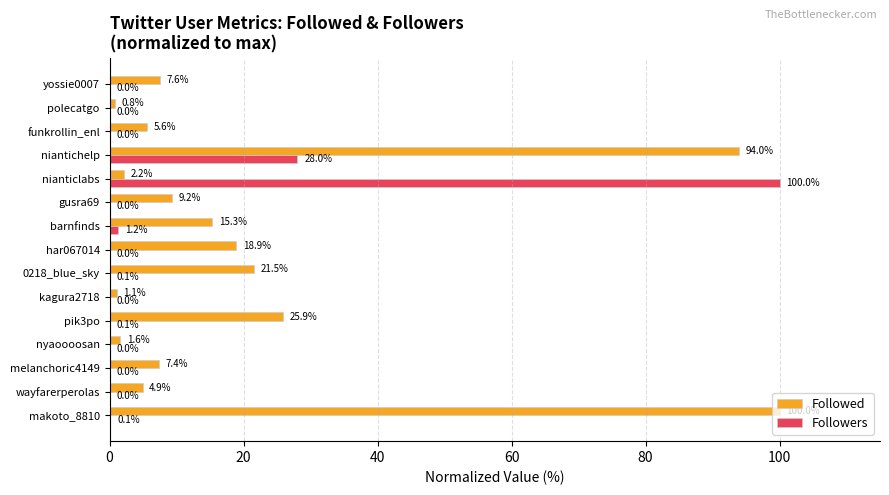

What is the highest value of the Followers series?

100.0